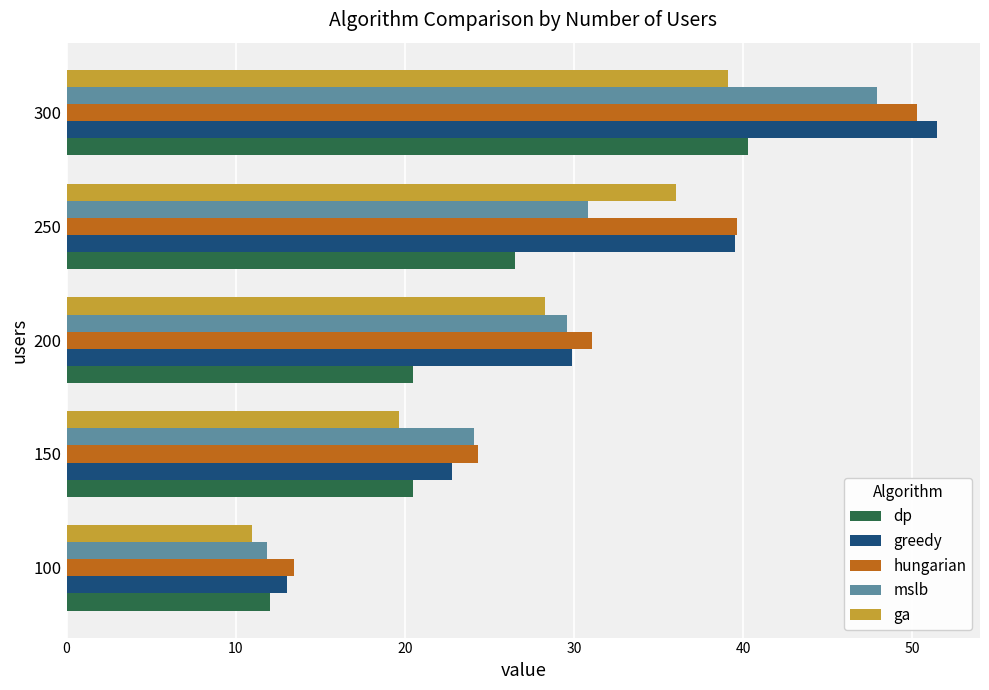

List the labels in order of greedy value, largest first.

300, 250, 200, 150, 100